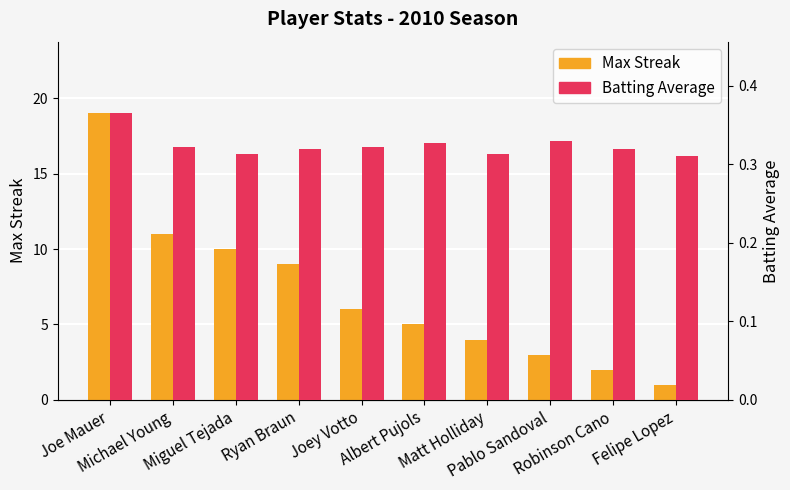

At Felipe Lopez, list the series in order from largest to smallest.

Max Streak, Batting Average